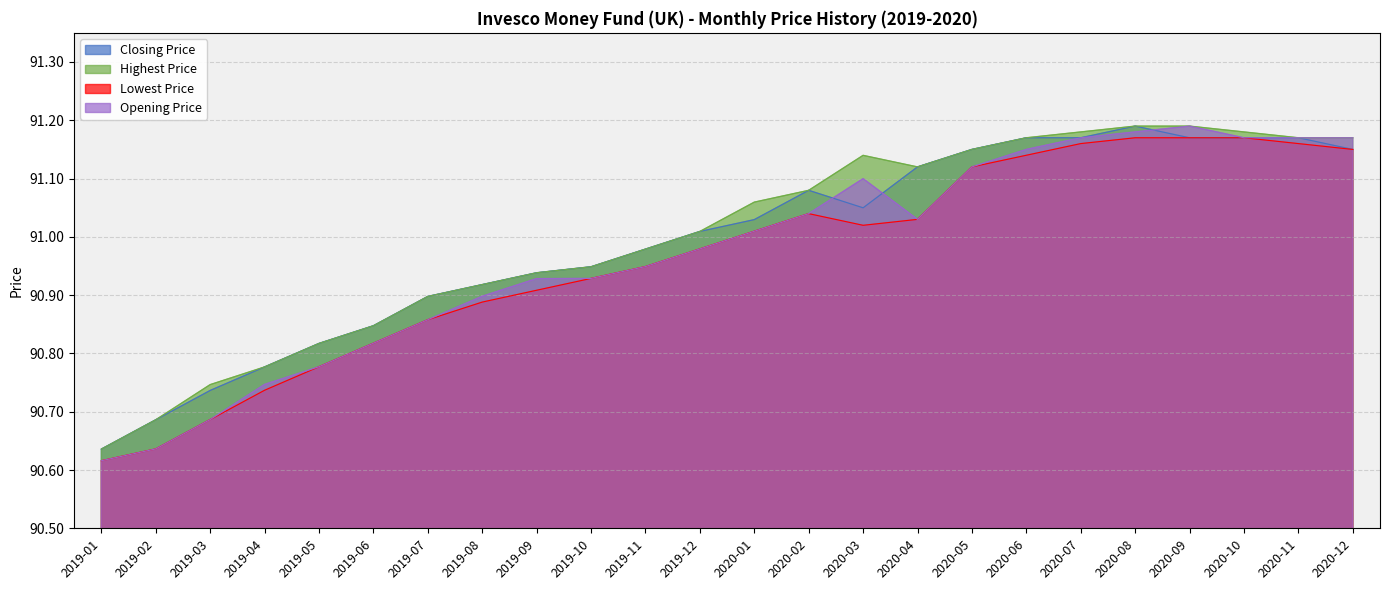

What are all the series names shown in the legend?

Closing Price, Highest Price, Lowest Price, Opening Price